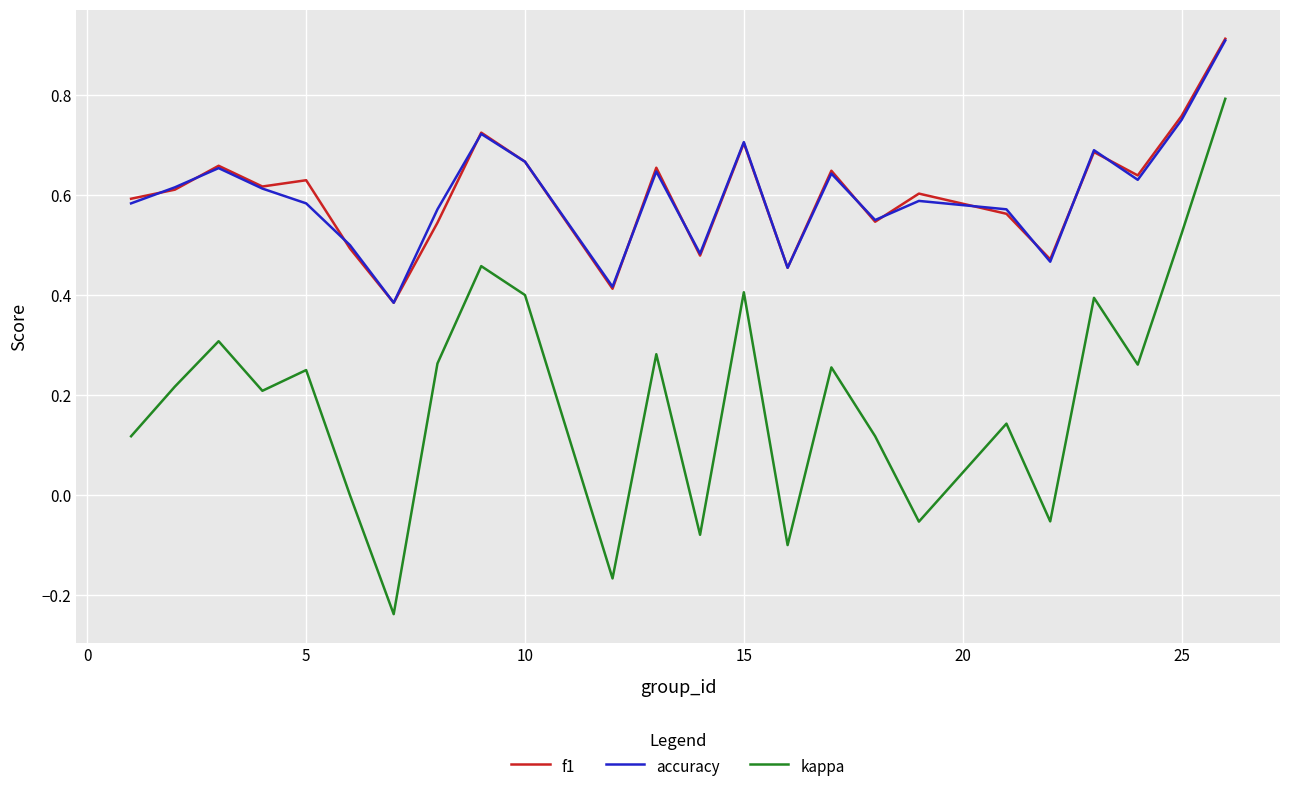

Which series has the widest spread of values?

kappa